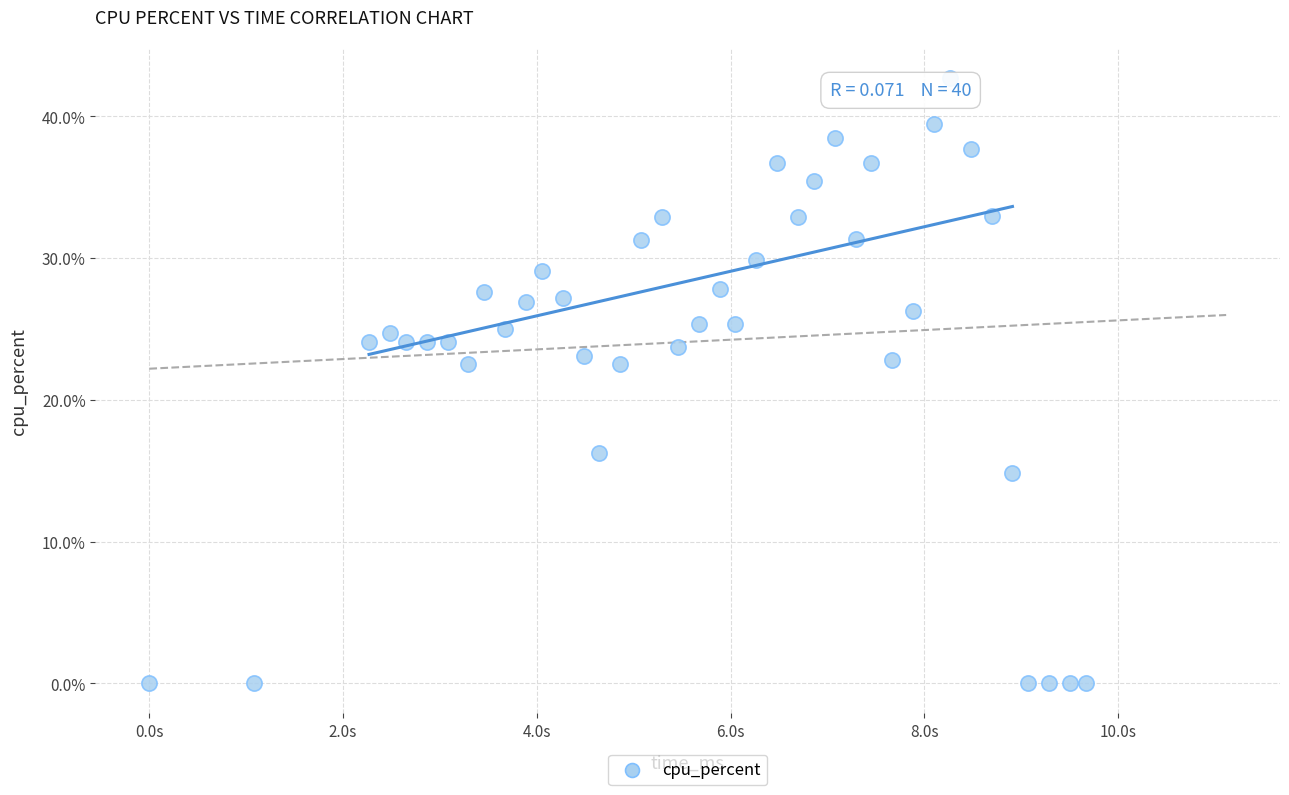

What is the range of Y values (max minus min)?

42.7